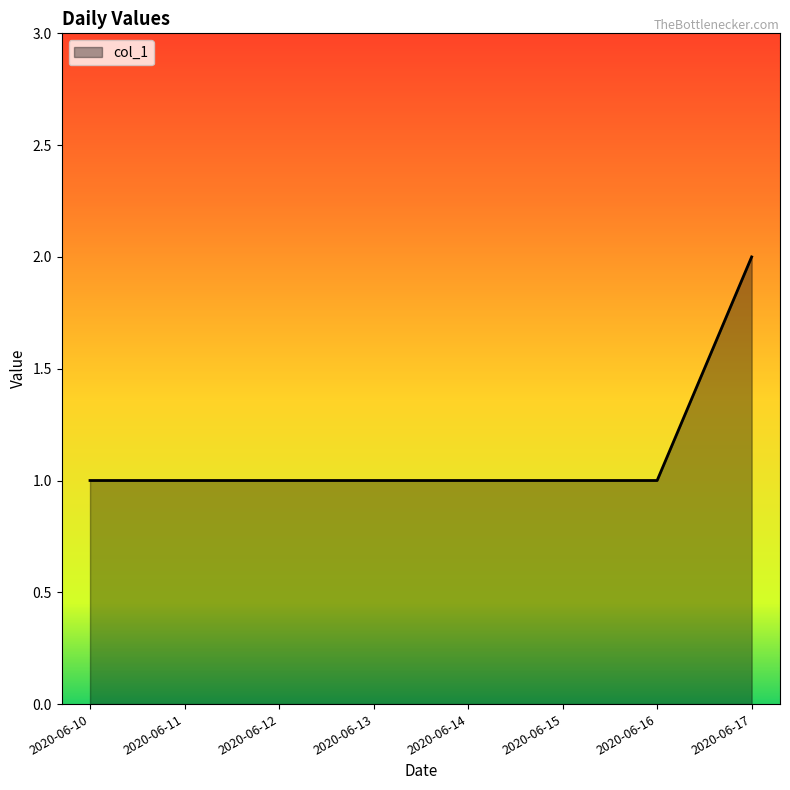

Read the value at 2020-06-17.

2